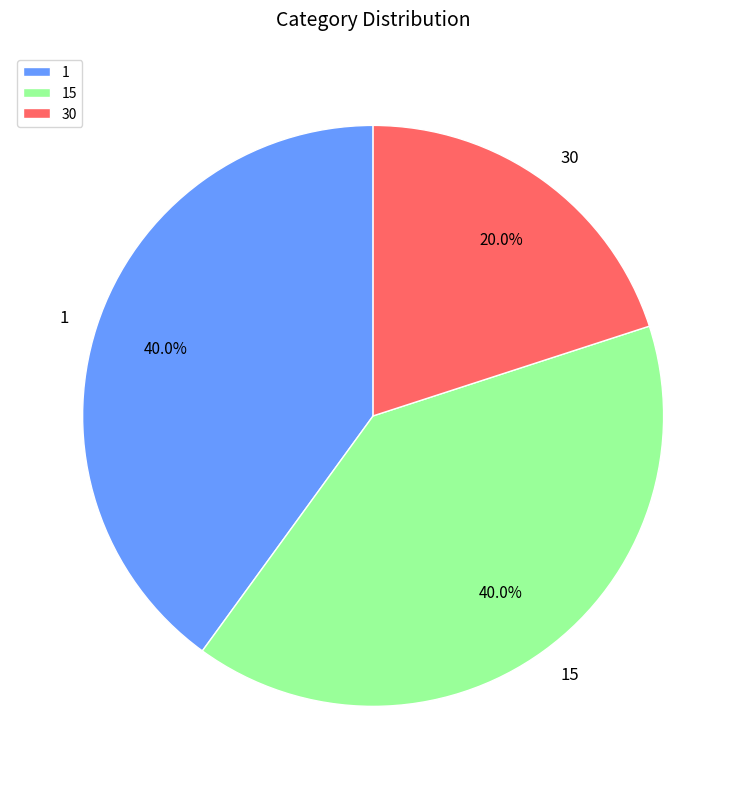

To the nearest percent, what is the average slice percentage?

33%